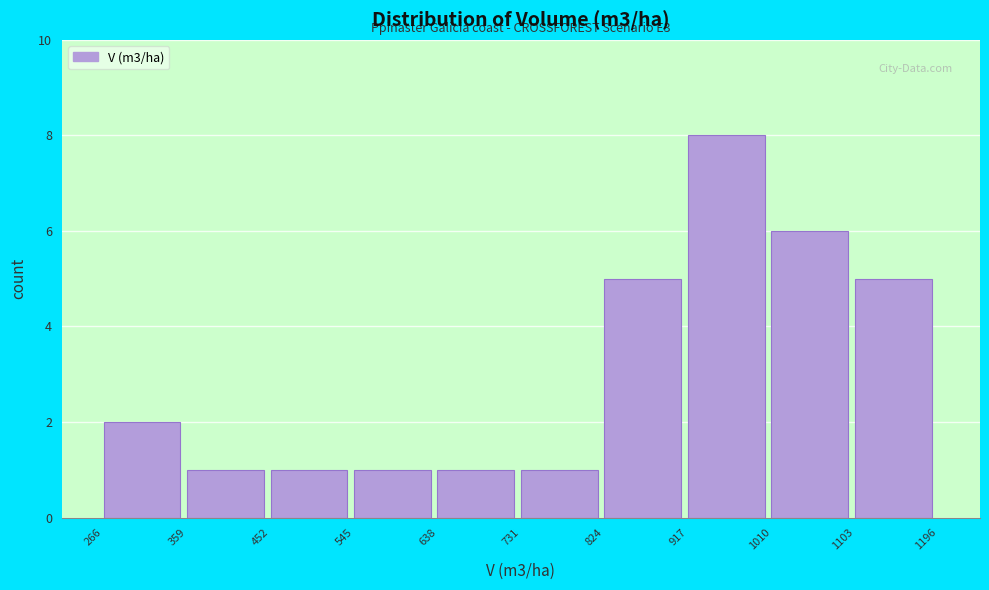

Which range on the x-axis has the tallest bar?

917 to 1010